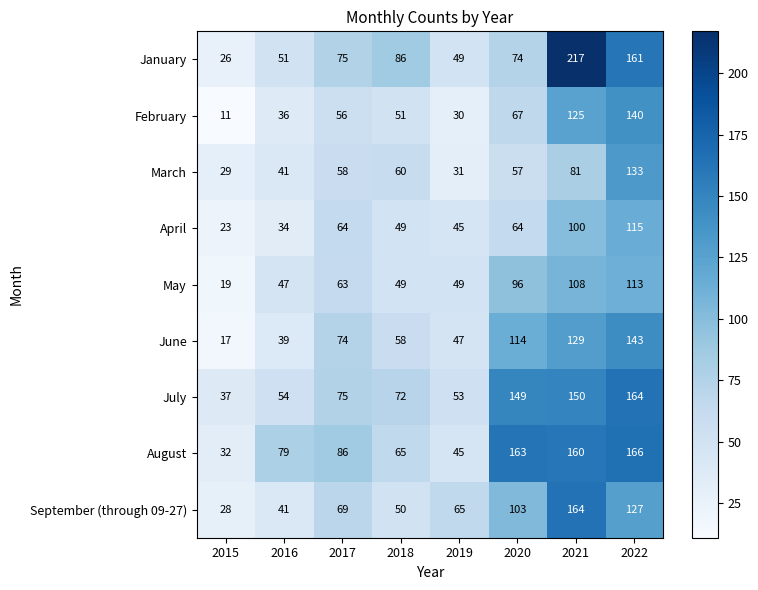

What is the spread (max minus min) of values at 2019?

35